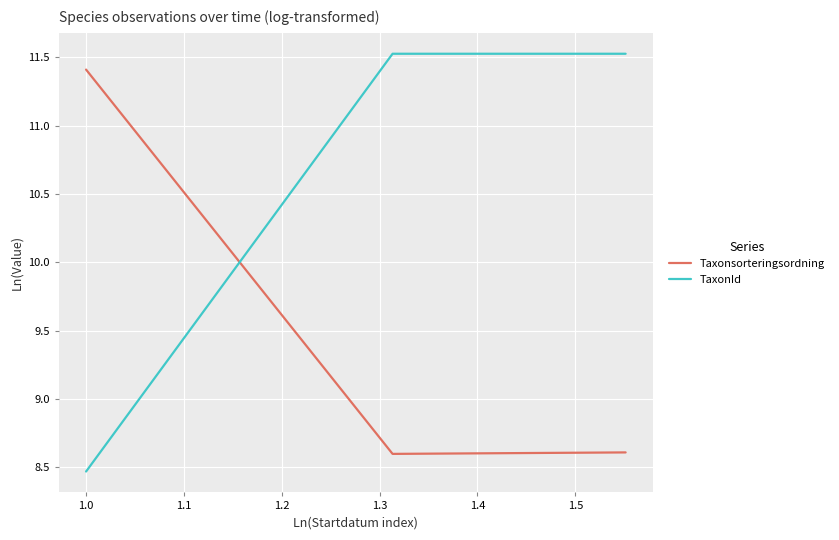

At how many categories does at least one series exceed 10?

3